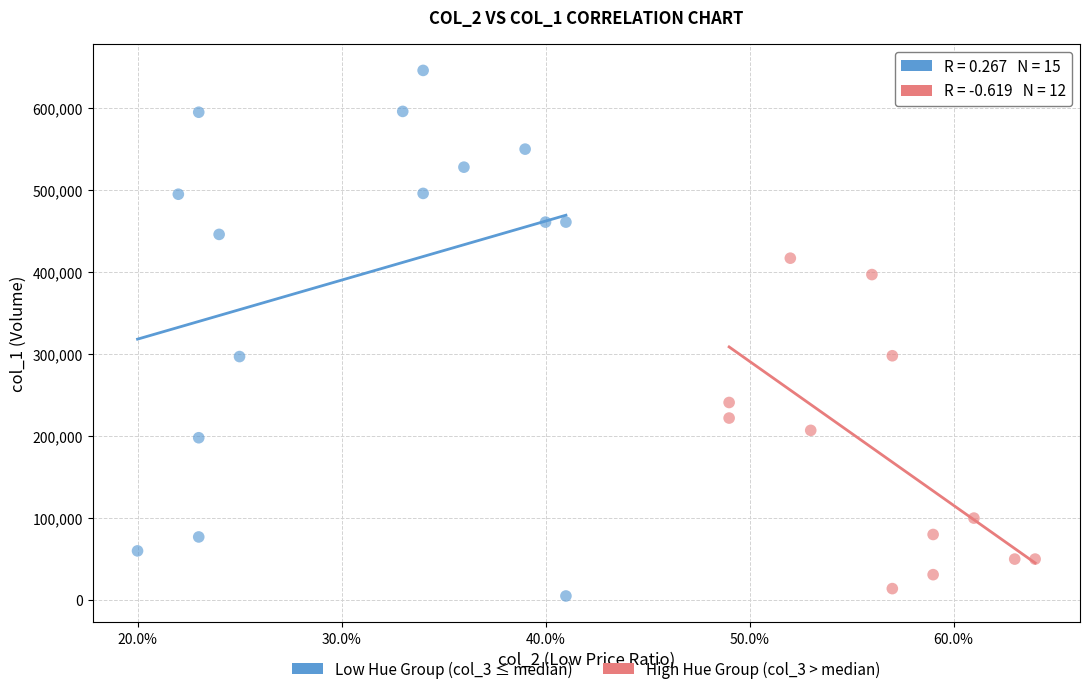

What are all the series names shown in the legend?

Low Hue Group (col_3 ≤ median), High Hue Group (col_3 > median)